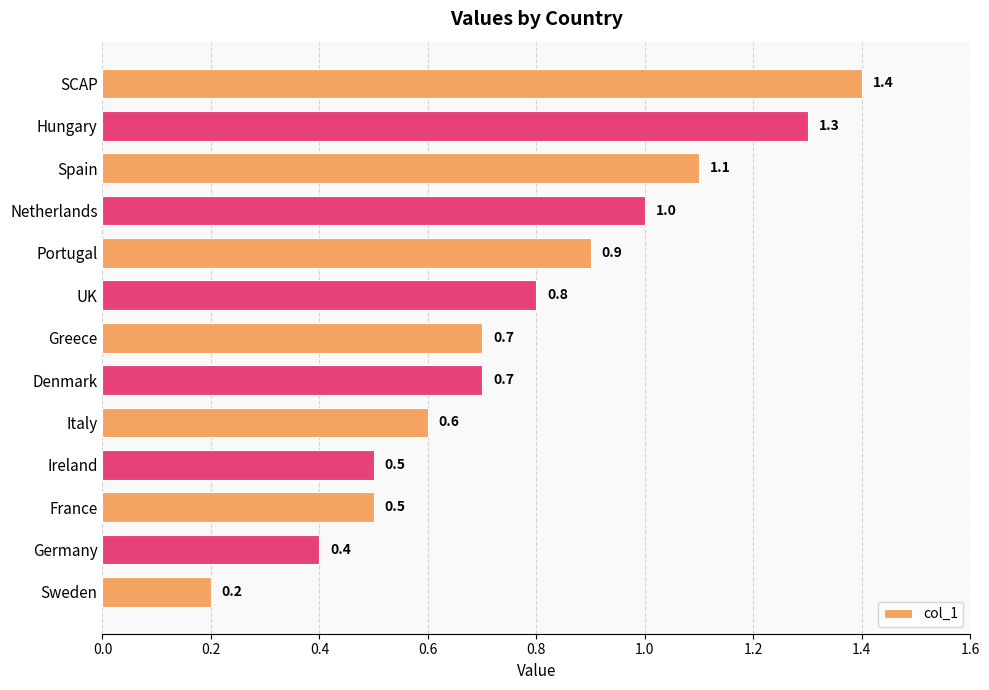

Is it true that the value at Netherlands is 1.6?

False